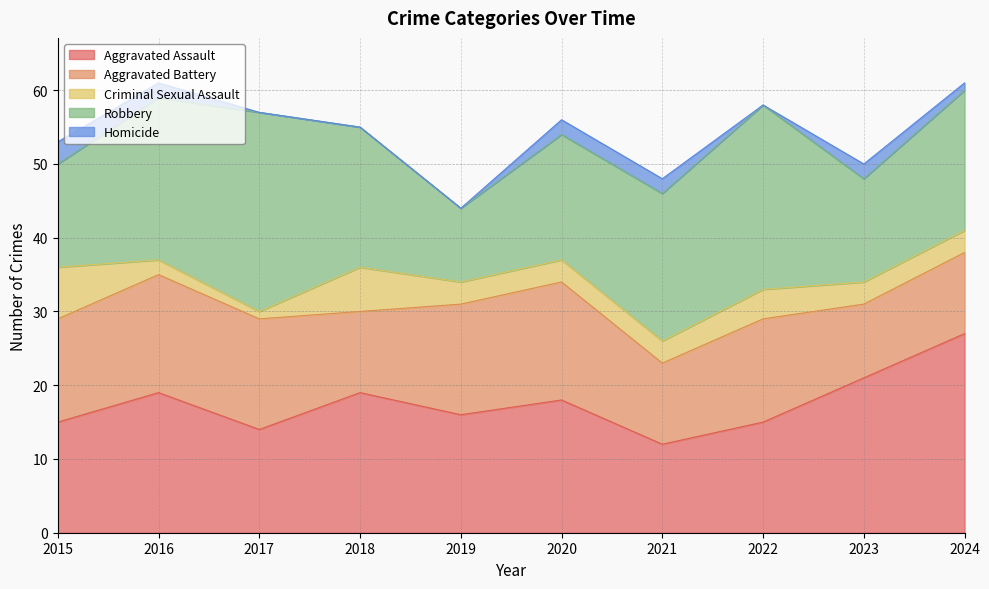

Is it true that Aggravated Battery equals 15 at 2017?

True